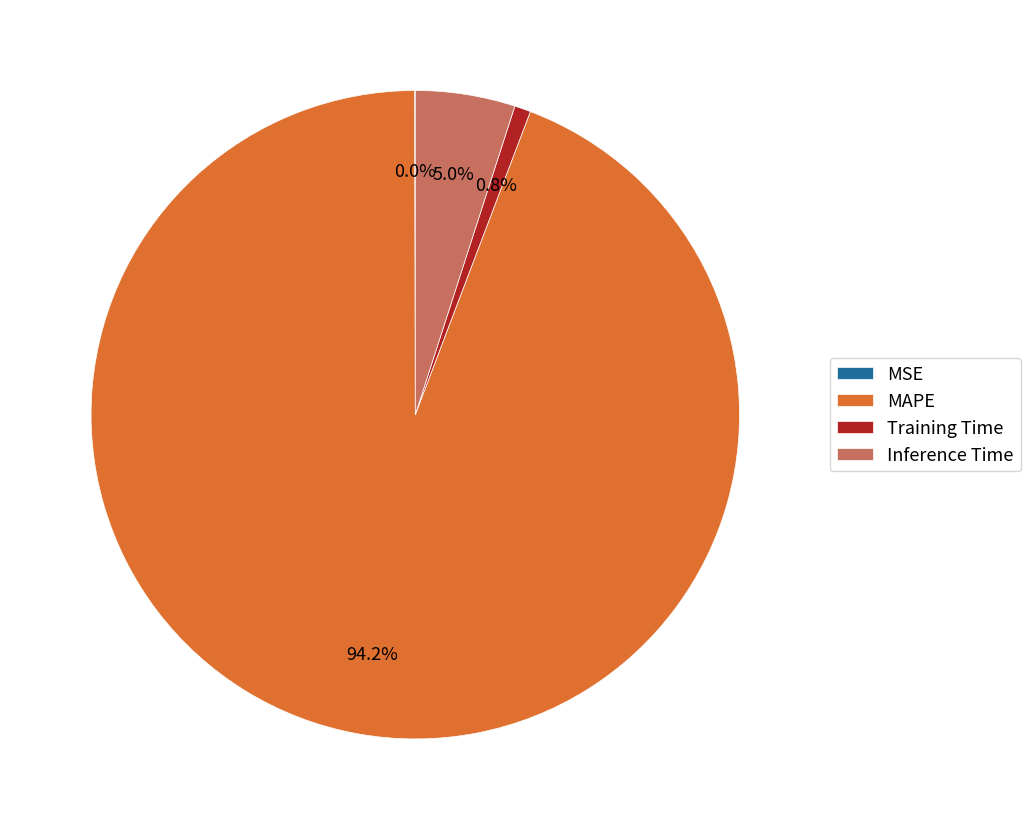

What portion of the pie excludes Inference Time?

95.0%